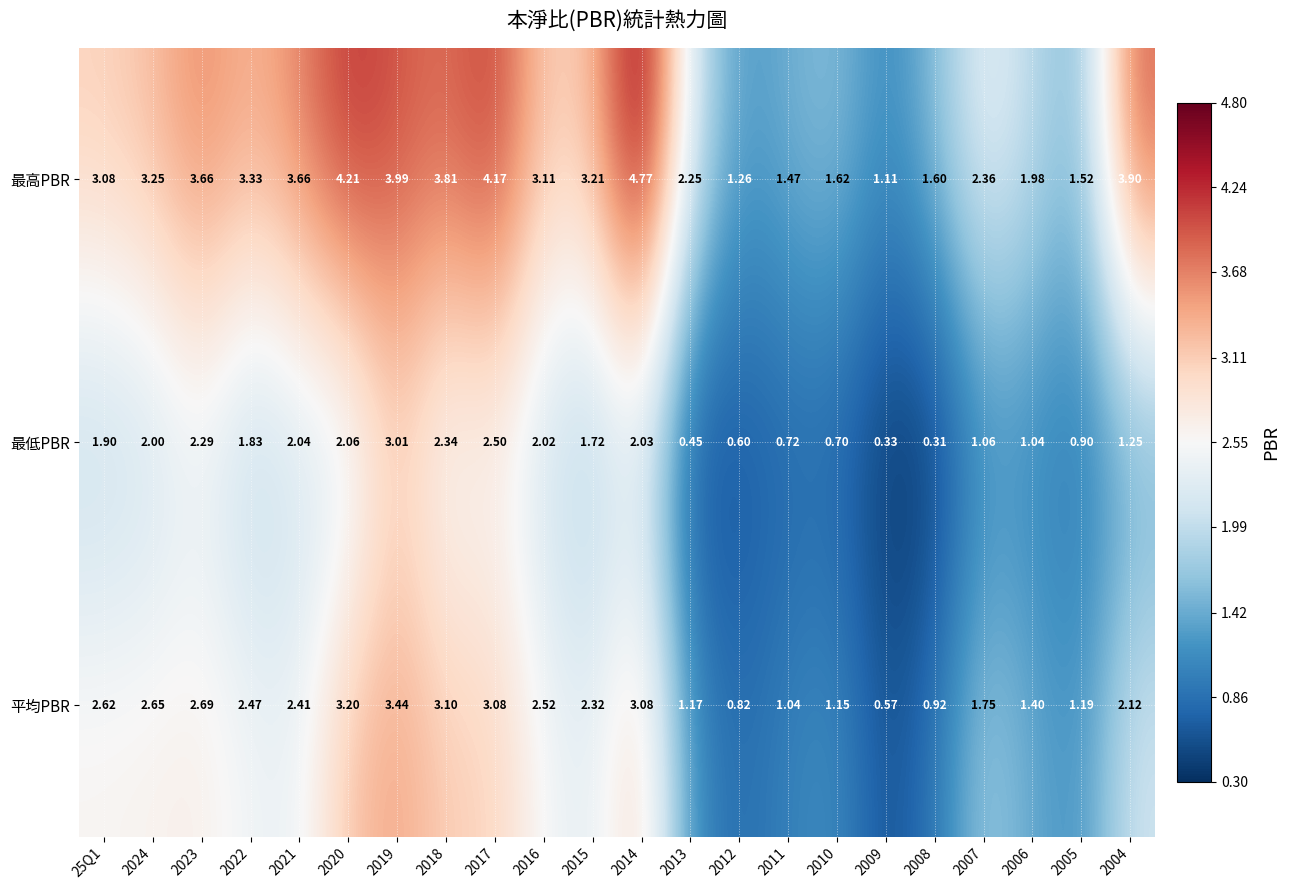

Which series has the largest total across all categories?

最高PBR